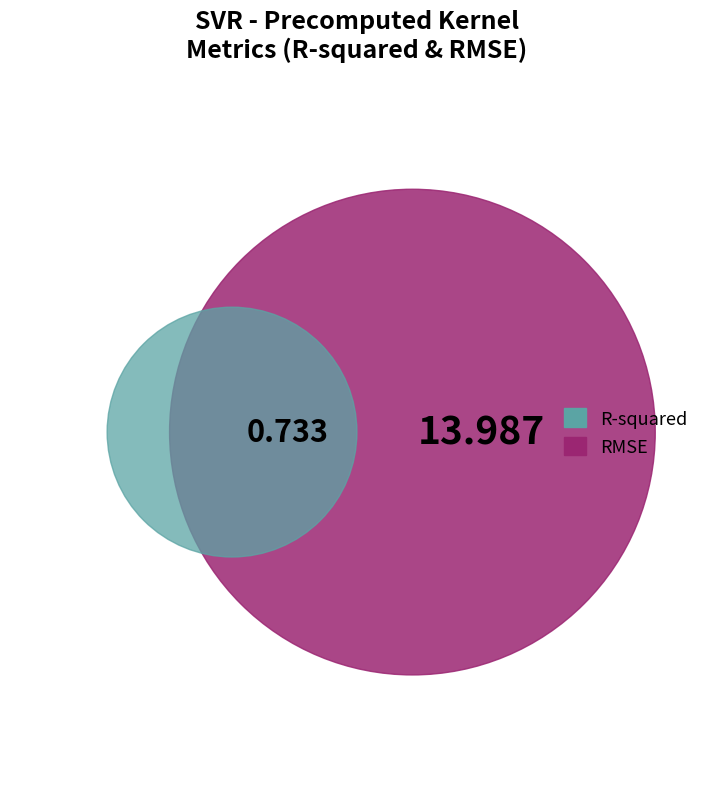

What is the largest slice in the pie chart?

RMSE